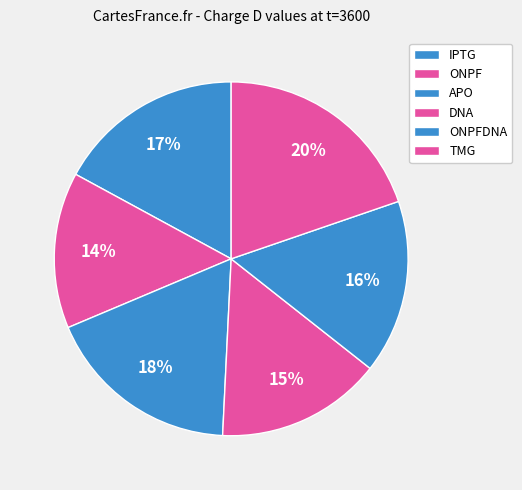

How many slices are in this pie chart?

6